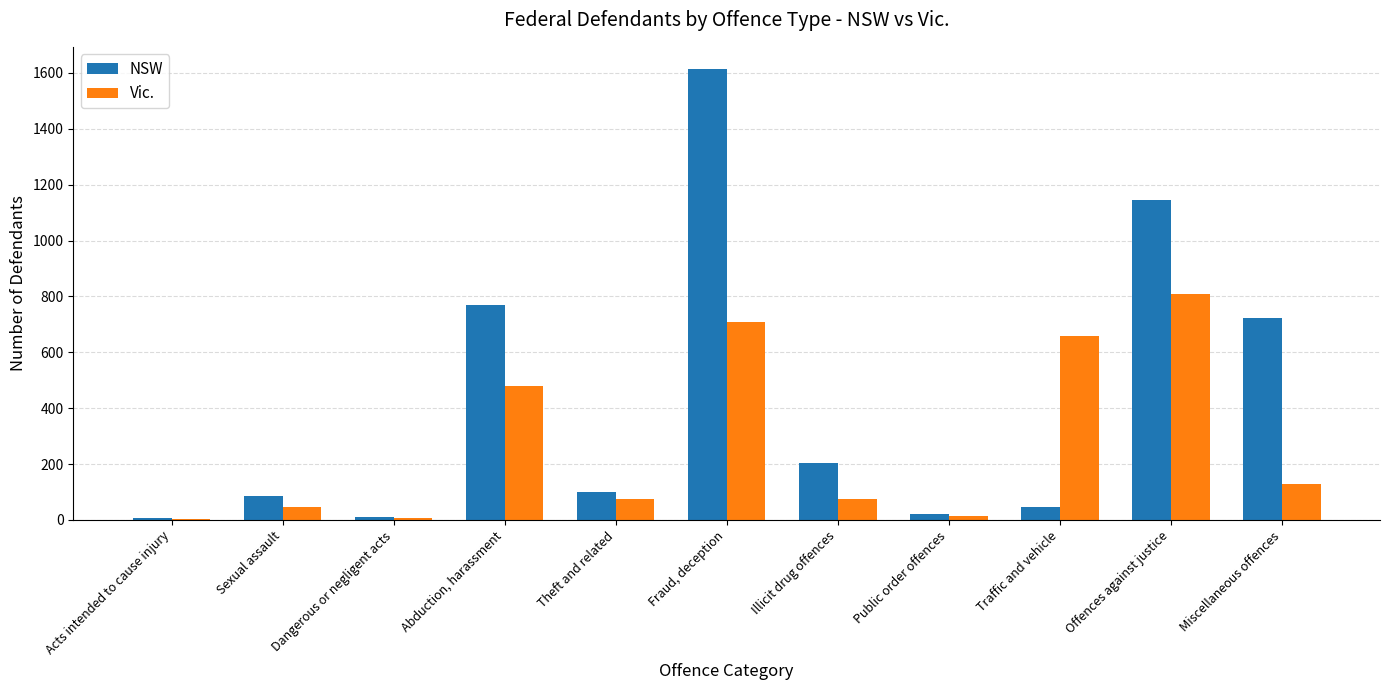

How many series are shown in this chart?

2